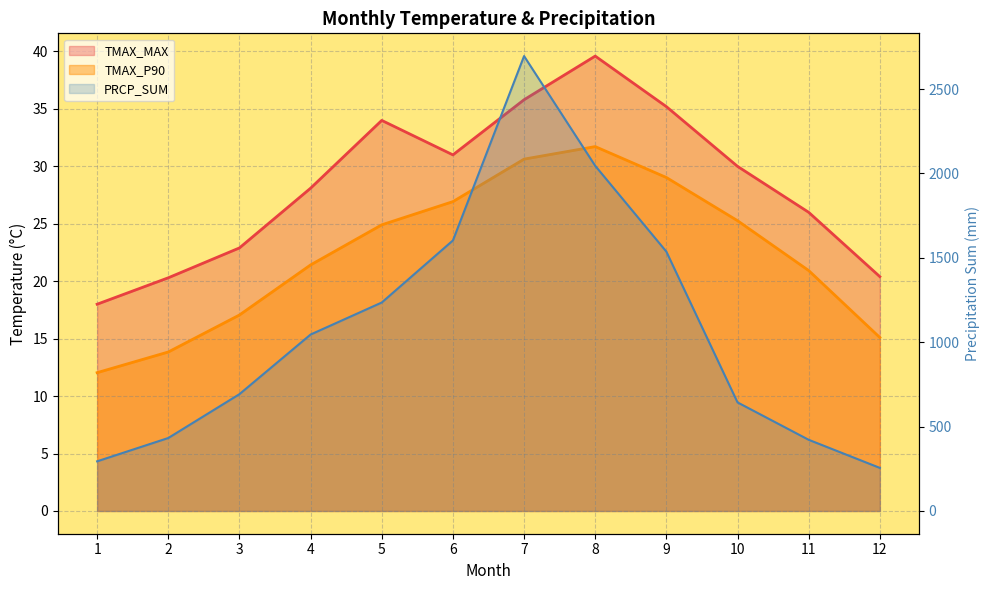

At which category is the sum across all series the highest?

7